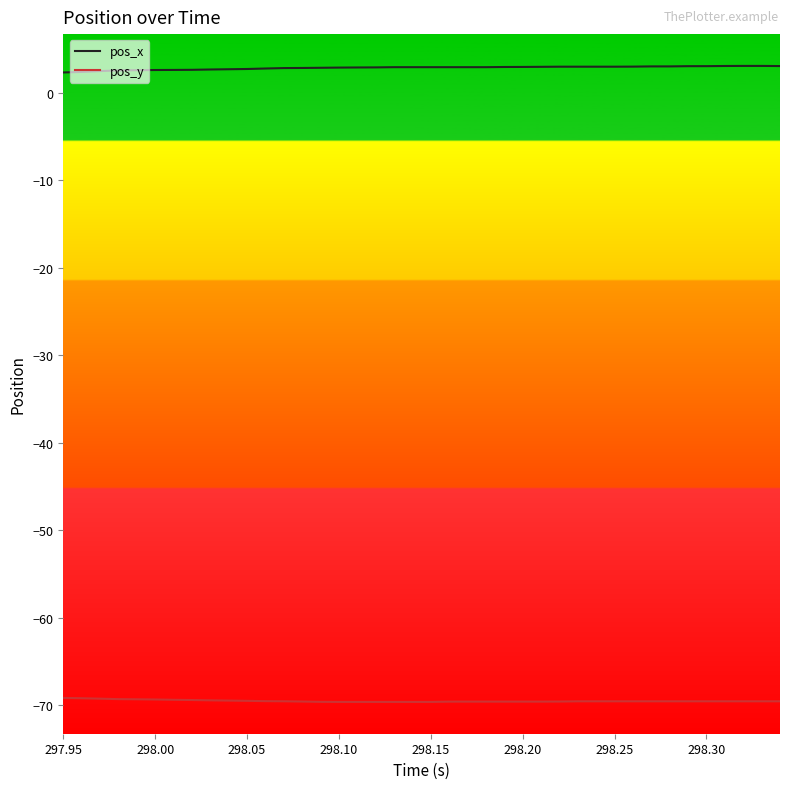

Rank the series by their maximum value, from lowest to highest.

pos_y, pos_x